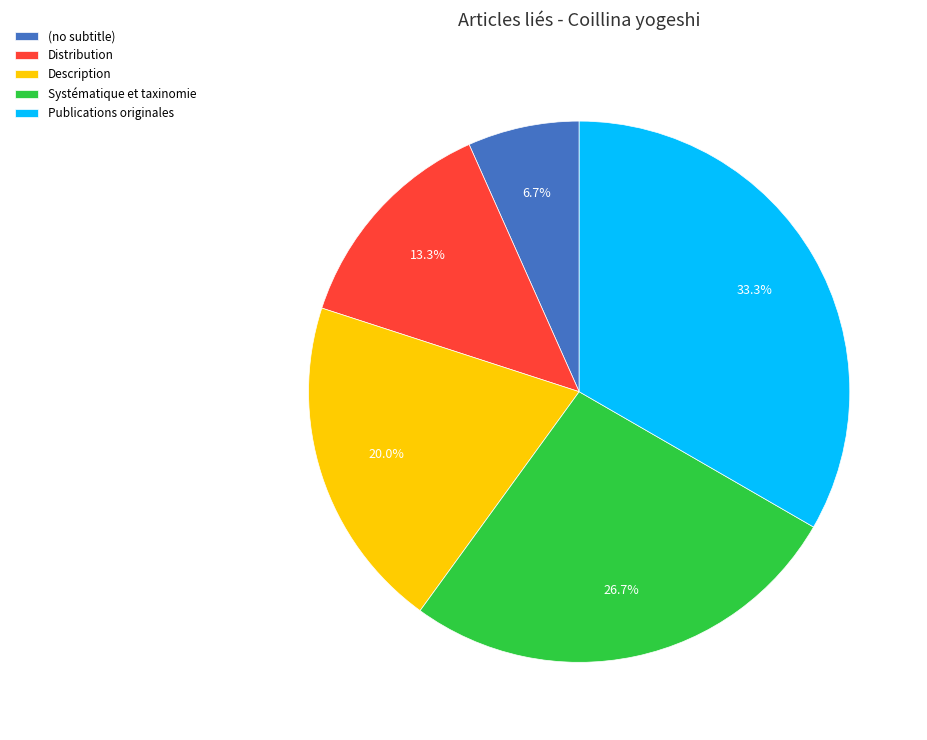

Is Publications originales the majority of the pie?

No